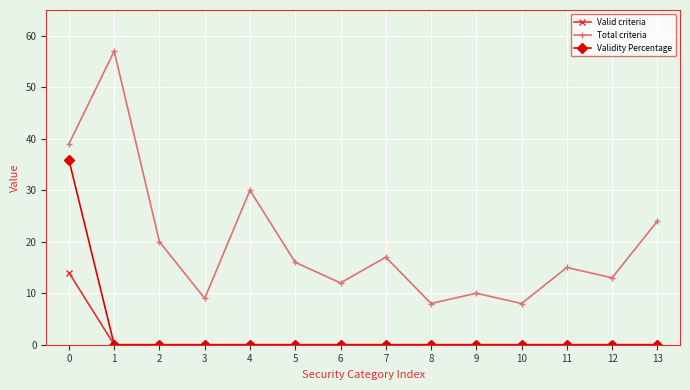

Reading left to right, list all the values displayed in this chart.

Valid criteria: 0=14.0	1=0.0	2=0.0	3=0.0	4=0.0	5=0.0	6=0.0	7=0.0	8=0.0	9=0.0	10=0.0	11=0.0	12=0.0	13=0.0
Total criteria: 0=39.0	1=57.0	2=20.0	3=9.0	4=30.0	5=16.0	6=12.0	7=17.0	8=8.0	9=10.0	10=8.0	11=15.0	12=13.0	13=24.0
Validity Percentage: 0=35.9	1=0.0	2=0.0	3=0.0	4=0.0	5=0.0	6=0.0	7=0.0	8=0.0	9=0.0	10=0.0	11=0.0	12=0.0	13=0.0